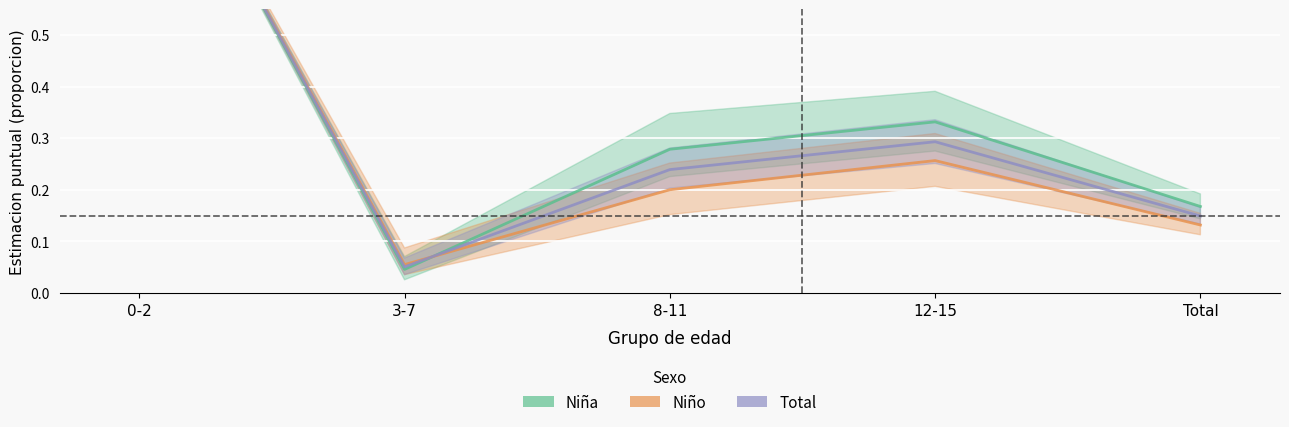

Which series changed the most between 0-2 and Total?

Niño (Estimate based on partial data)